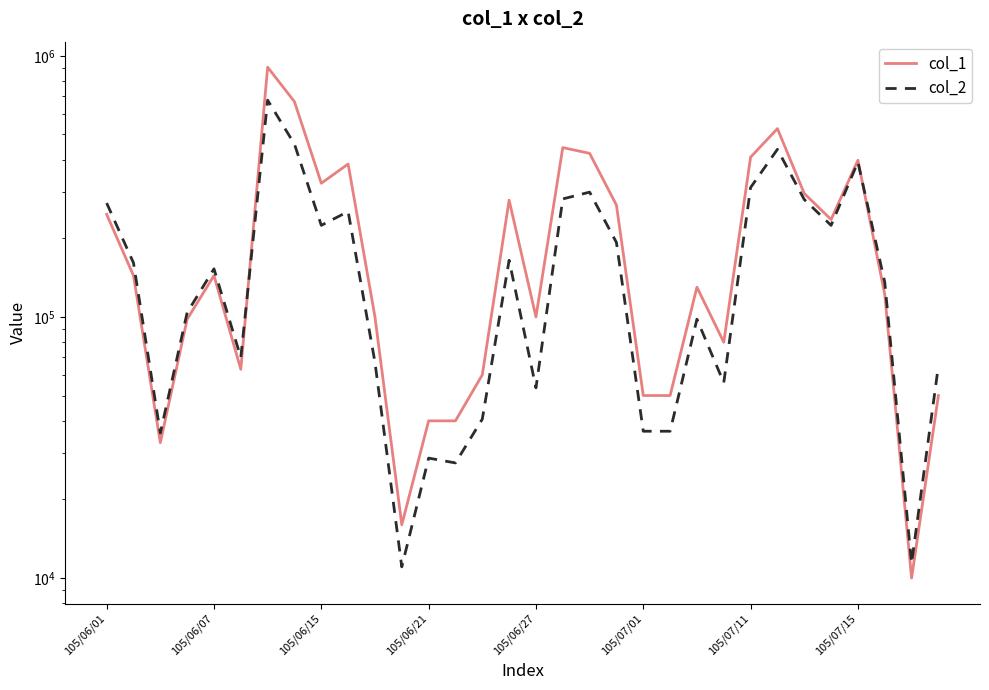

What is the minimum value shown in the chart?

10000